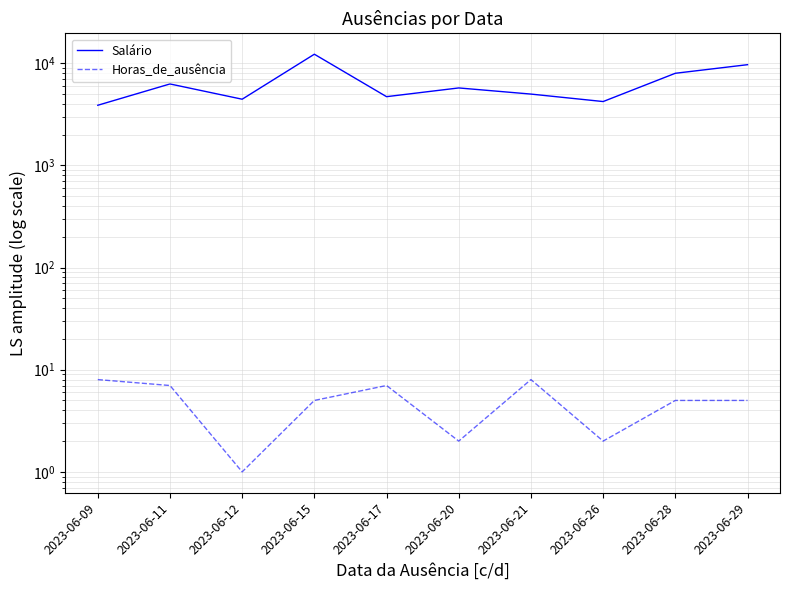

Where is Horas_de_ausência nearest to the value 4?

2023-06-15